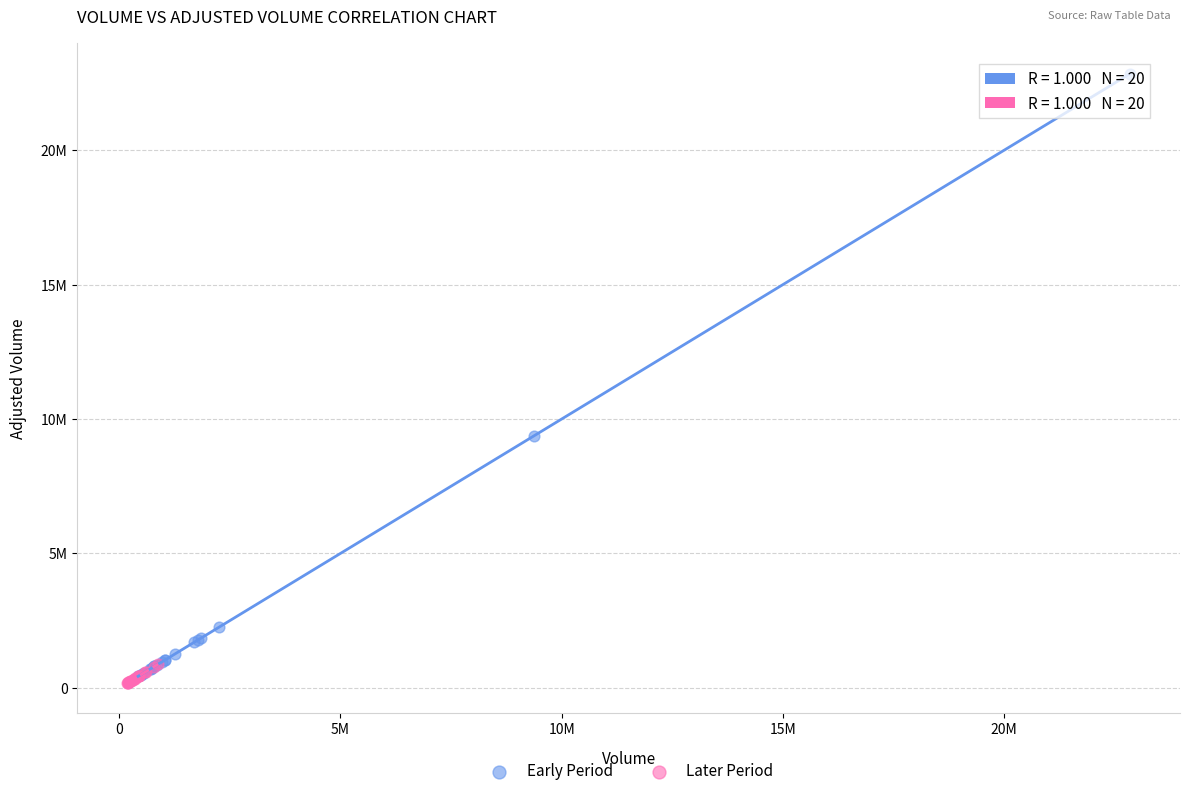

Which series reaches the minimum Y coordinate?

Later Period